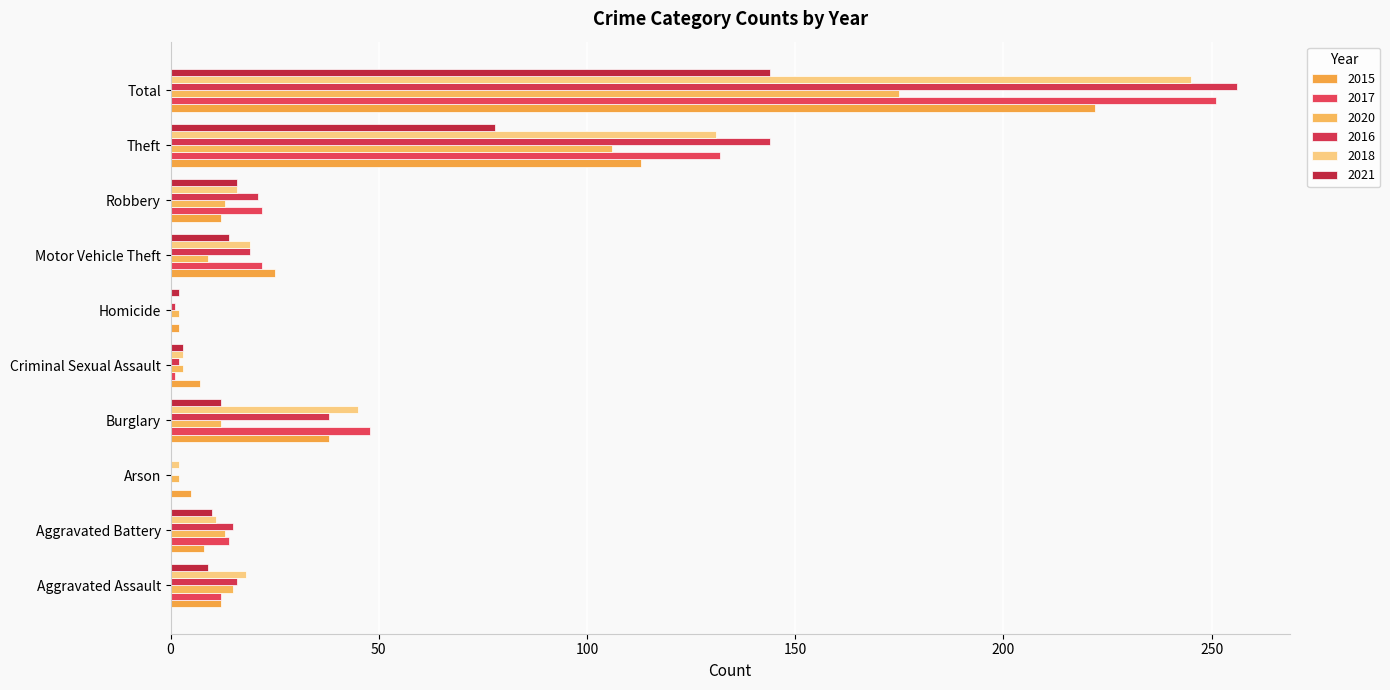

How many categories are shown in the chart?

10